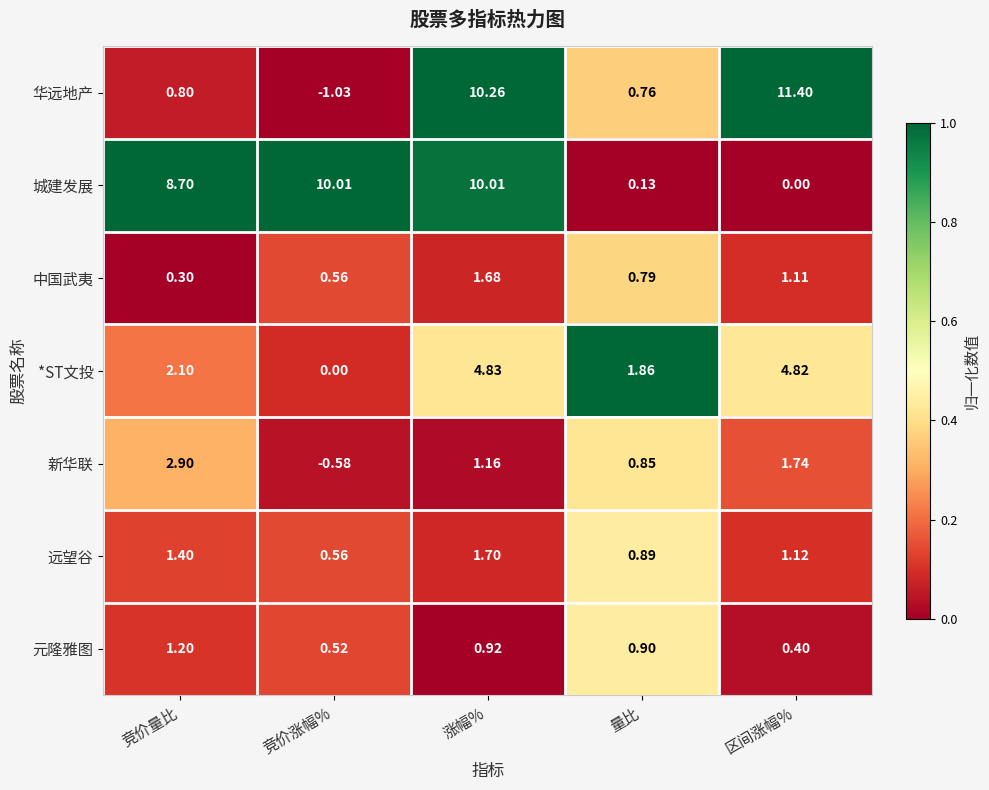

Where is 城建发展 nearest to the value 5?

竞价量比